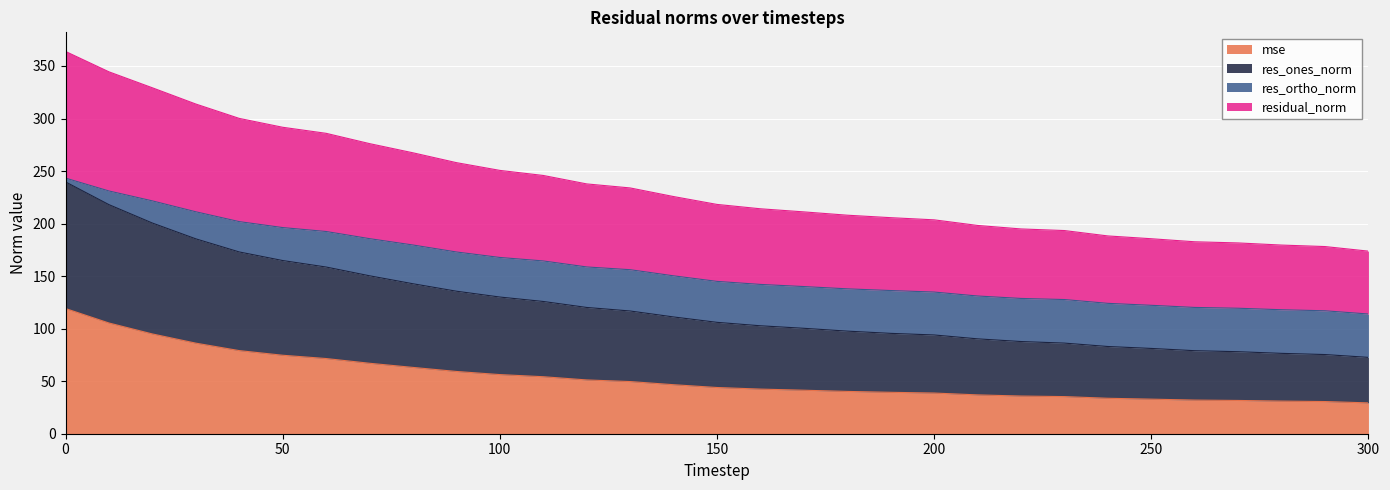

True or false: residual_norm and res_ones_norm intersect in this chart.

False